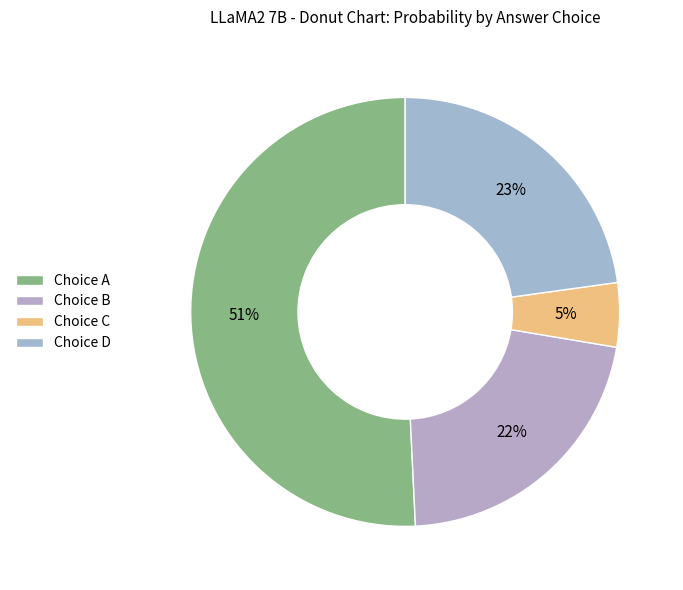

To the nearest percent, what is the difference between the largest and smallest slice percentages?

46%